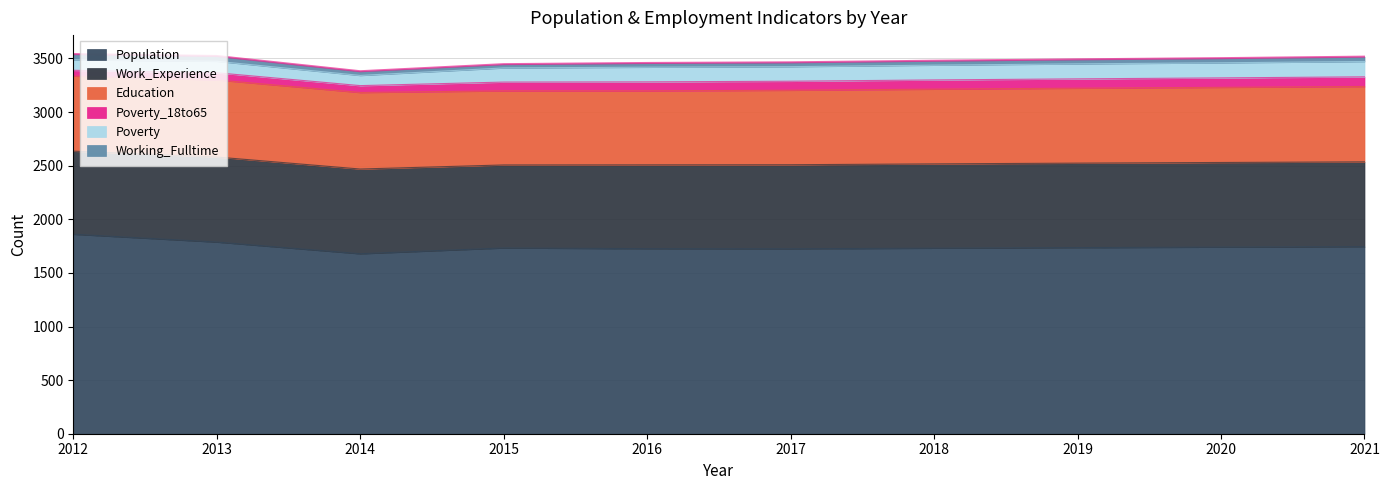

What is the difference between the second highest and second lowest values in the Poverty_18to65 series?

24